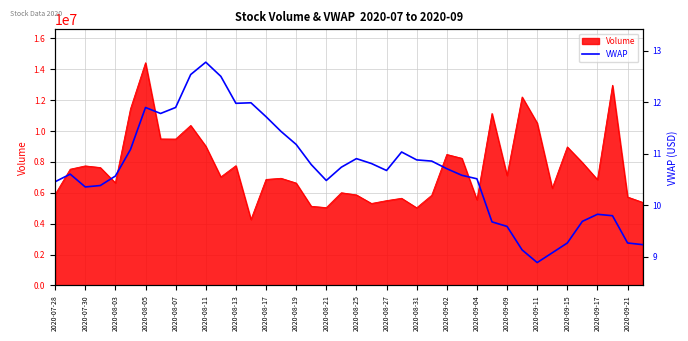

Which category has the highest value in the Volume series?

2020-08-05